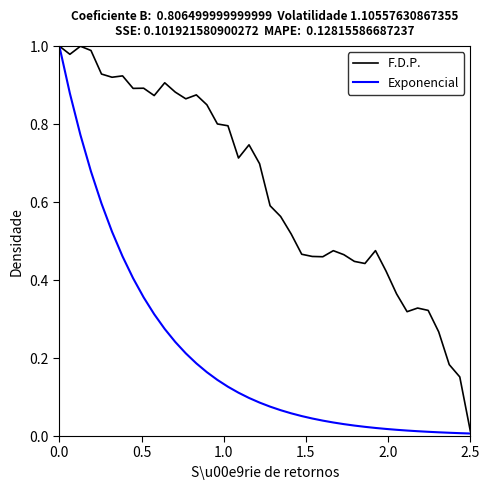

Rank the series by their average value, from lowest to highest.

Exponencial, F.D.P.